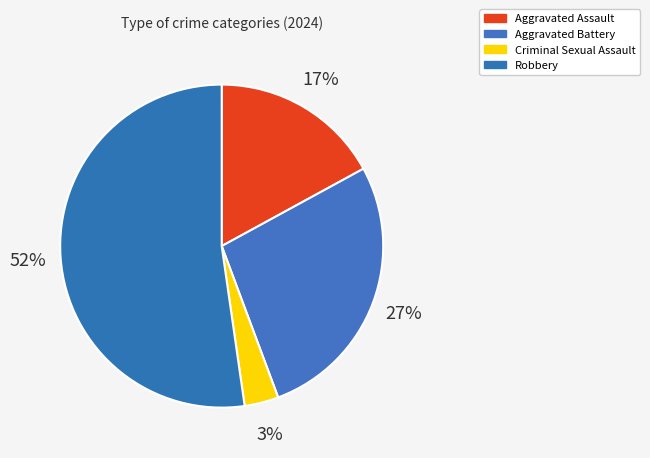

The Robbery slice represents 52% of the pie. True or false?

True